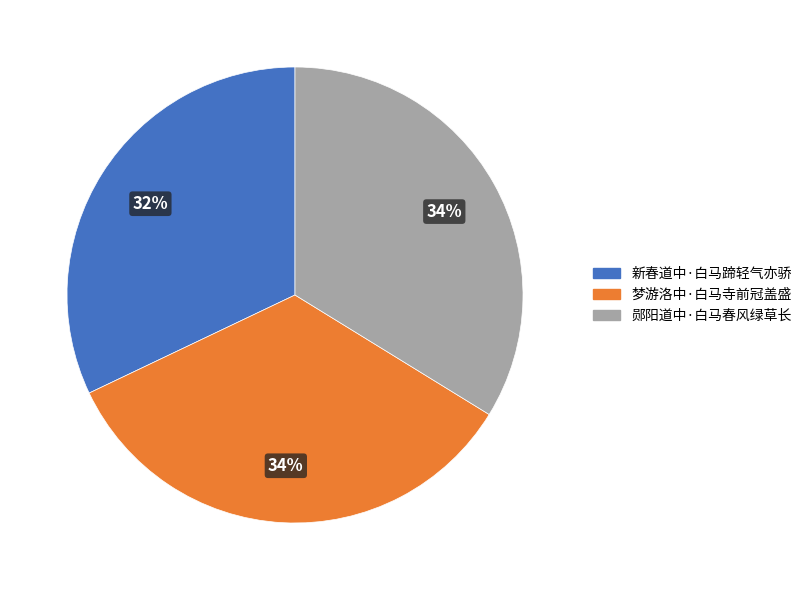

True or false: 新春道中·白马蹄轻气亦骄 accounts for 32% of the total.

True